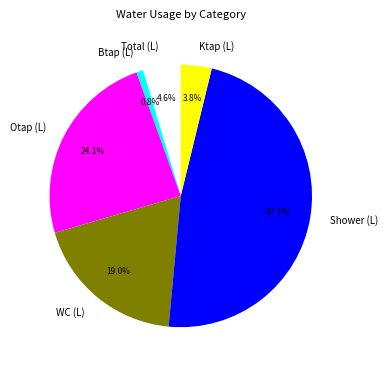

What is the ratio of the value at Btap (L) to the value at Ktap (L)?

0.2